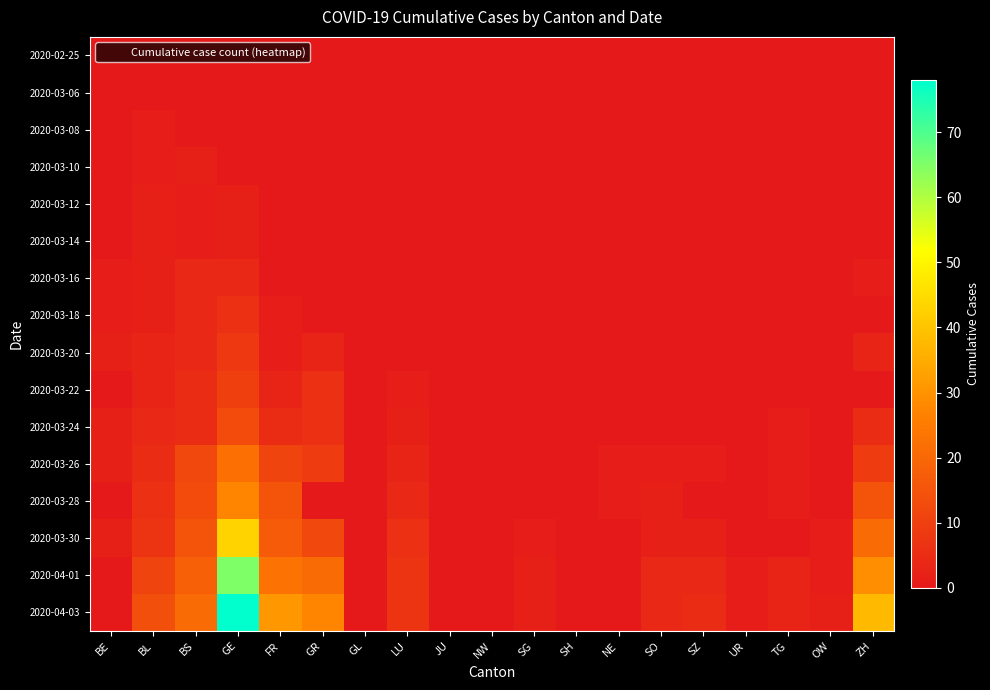

List the series in order of their peak value, highest first.

2020-04-03, 2020-04-01, 2020-03-30, 2020-03-28, 2020-03-26, 2020-03-24, 2020-03-22, 2020-03-20, 2020-03-18, 2020-03-16, 2020-03-10, 2020-03-12, 2020-03-14, 2020-03-08, 2020-02-25, 2020-03-06